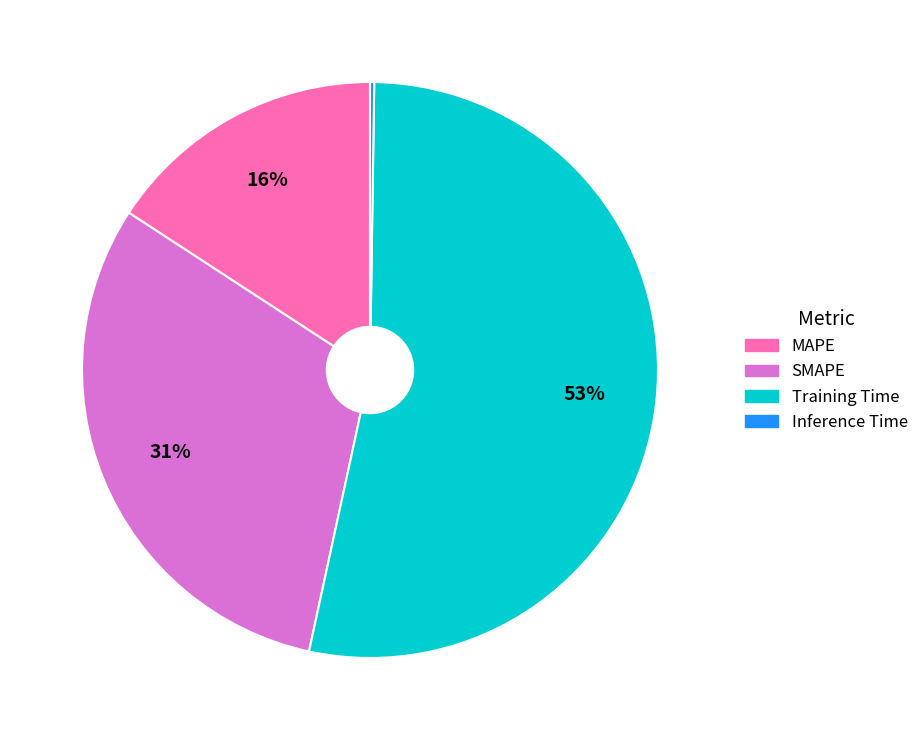

Between MAPE and SMAPE, which is larger?

SMAPE